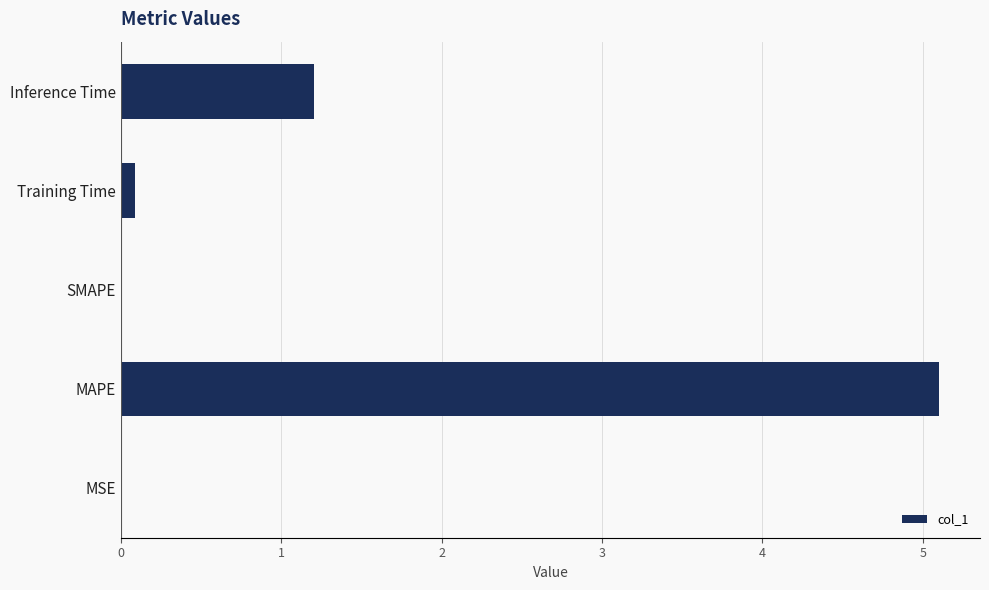

What is the sum of all values?

6.4